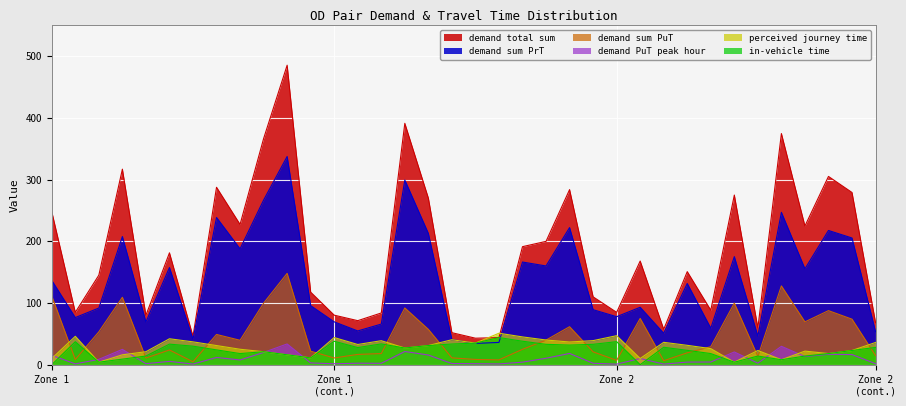

Is it true that perceived journey time equals 2.1 at 2-6?

False